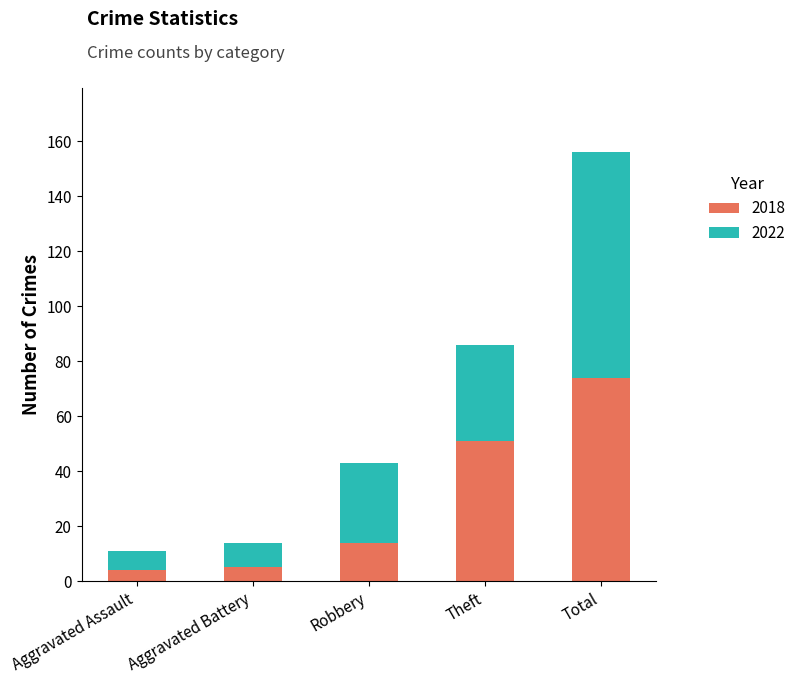

The 2018 series shows 104 at Total. True or false?

False